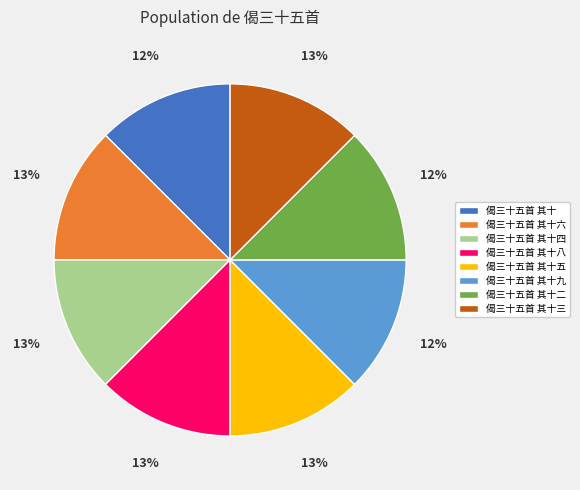

Is there a majority slice in this chart?

No